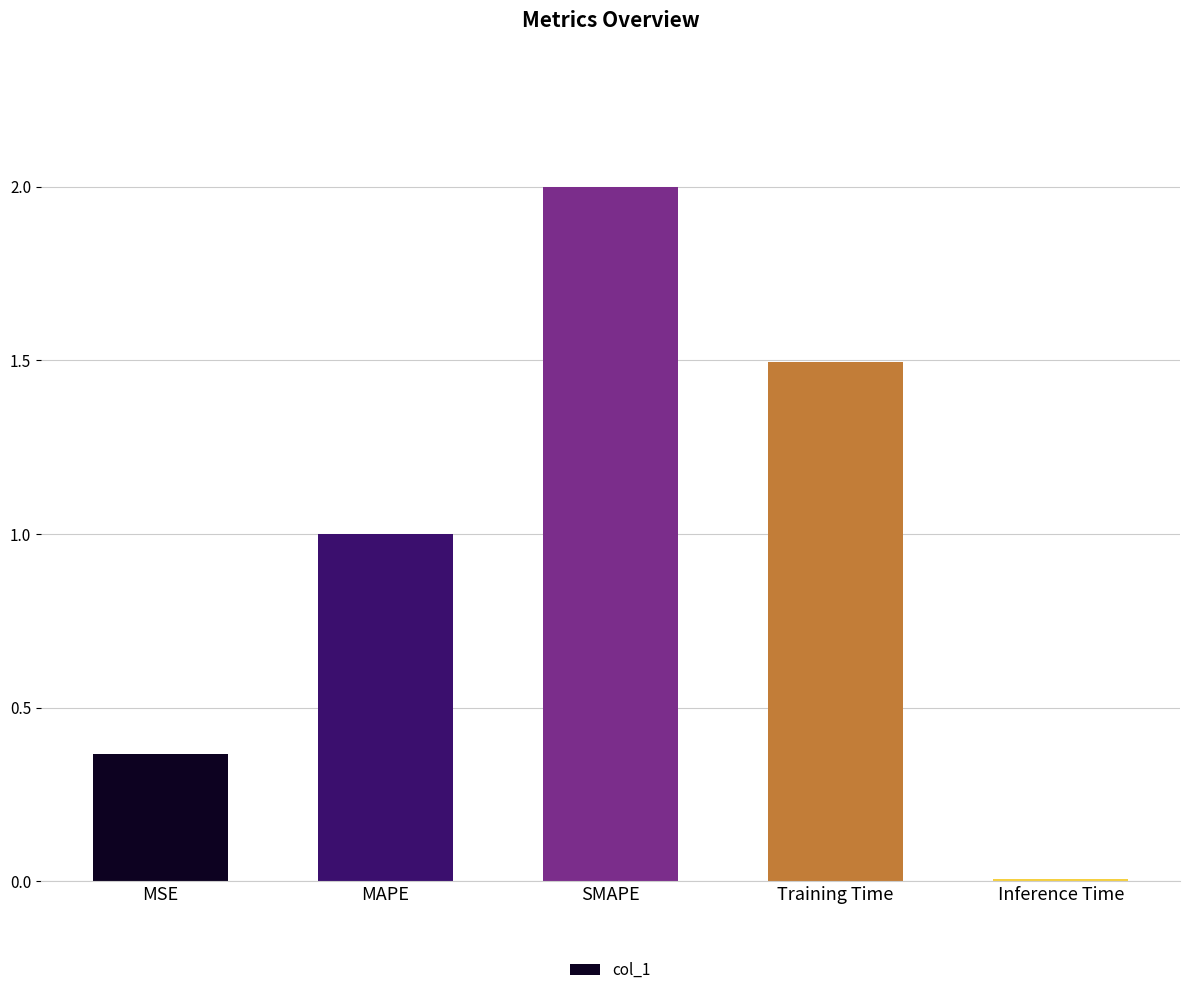

What is the change in value from MAPE to Training Time?

+0.5